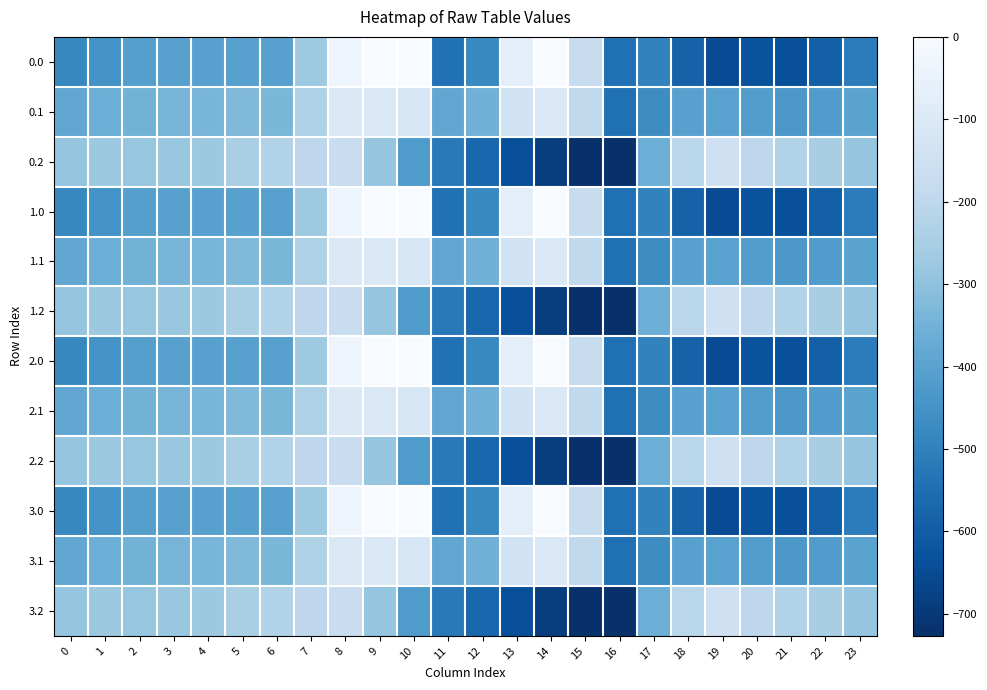

What is the spread (max minus min) of values at 6?

179.2